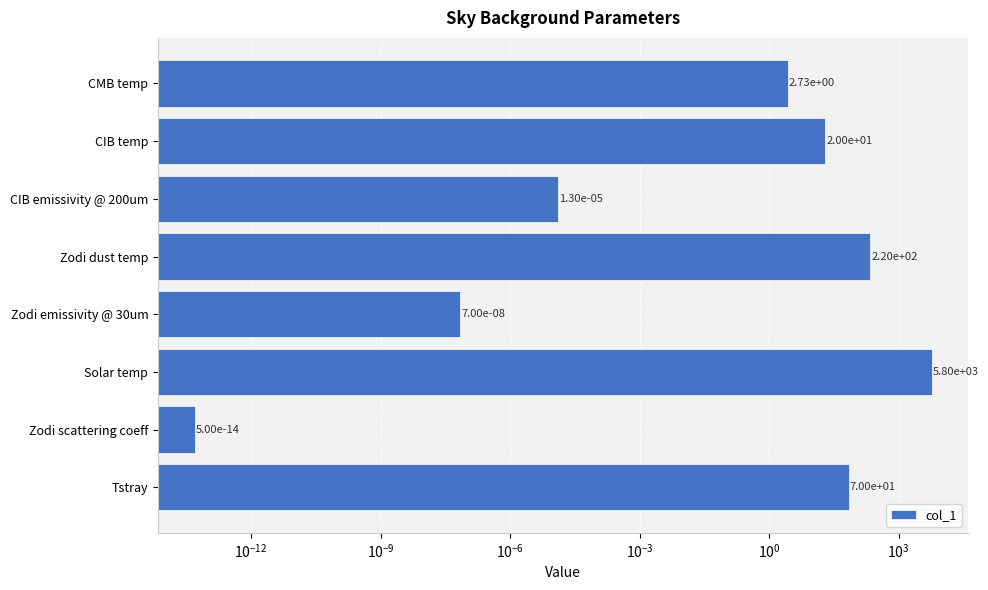

The value at Zodi scattering coeff is 0.0. True or false?

False